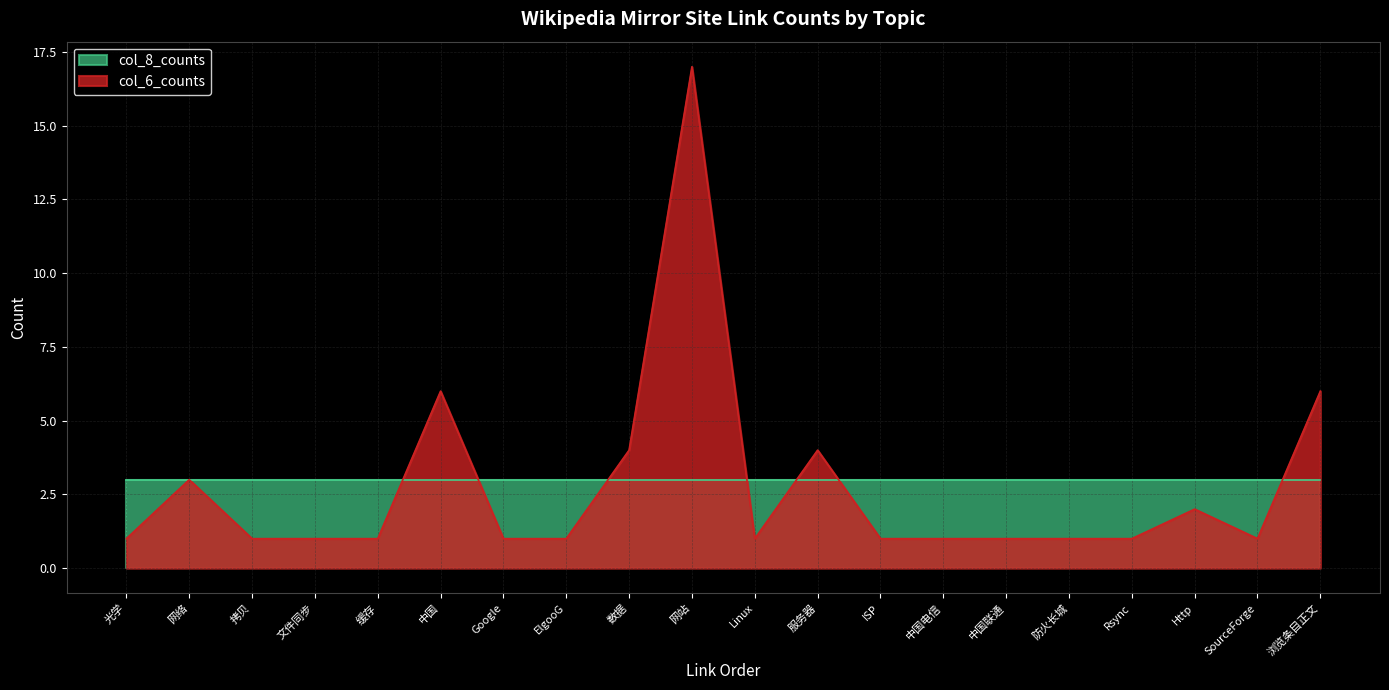

Between 网络 and 中国电信, which series saw the biggest shift?

col_6_counts